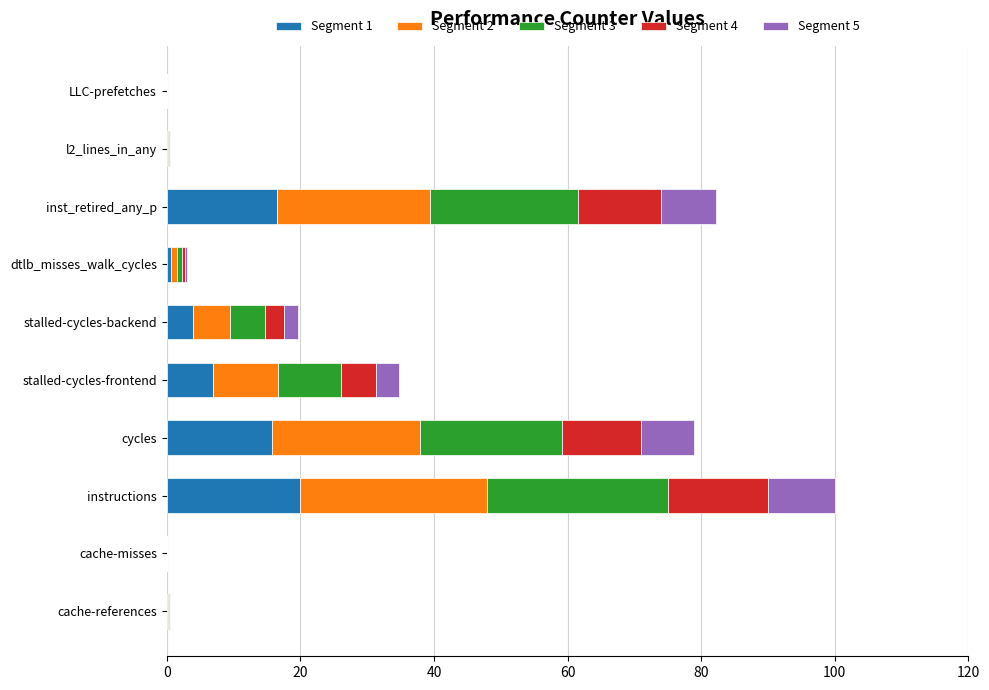

What is the total value across all series at stalled-cycles-frontend?

34.8